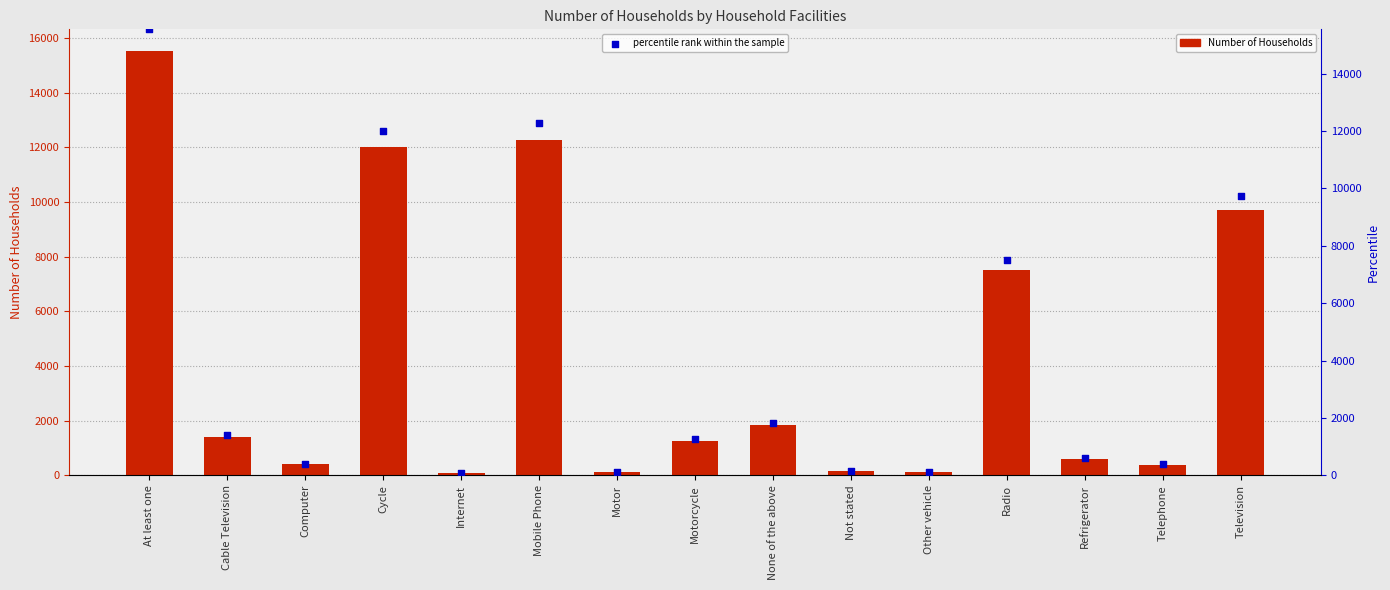

Is the value of Number at Mobile Phone greater than the value of percentile rank within the sample at Refrigerator?

Yes